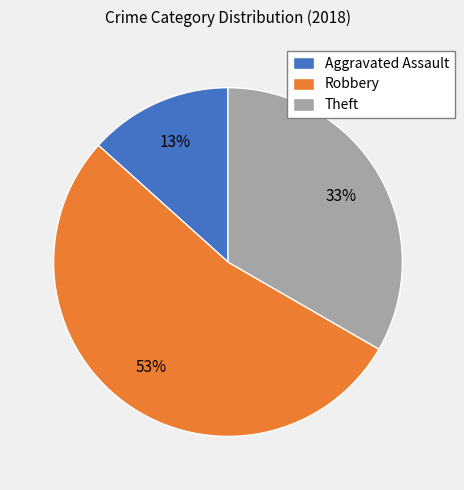

To the nearest percent, what percentage of the pie is Aggravated Assault?

13%